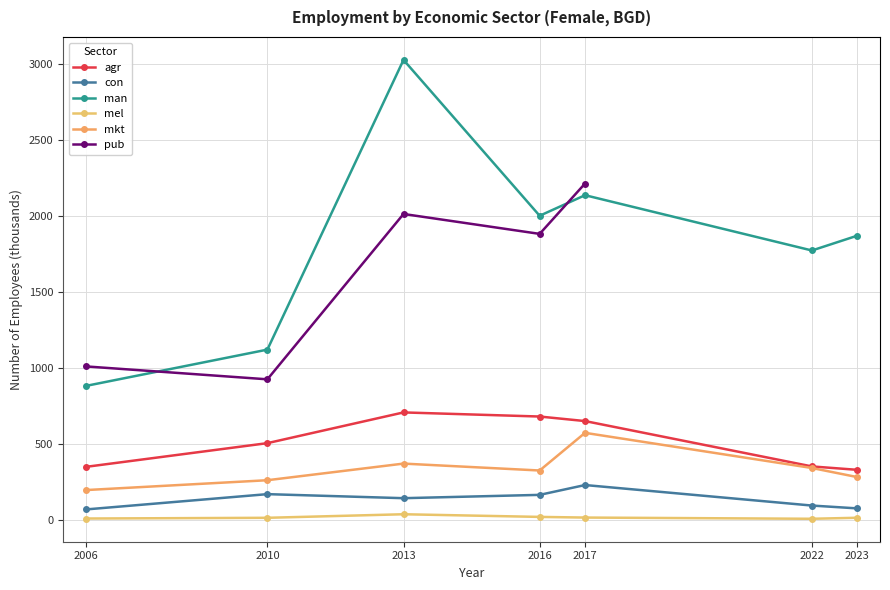

At which label does eco_aggregate_agr reach its minimum?

2023